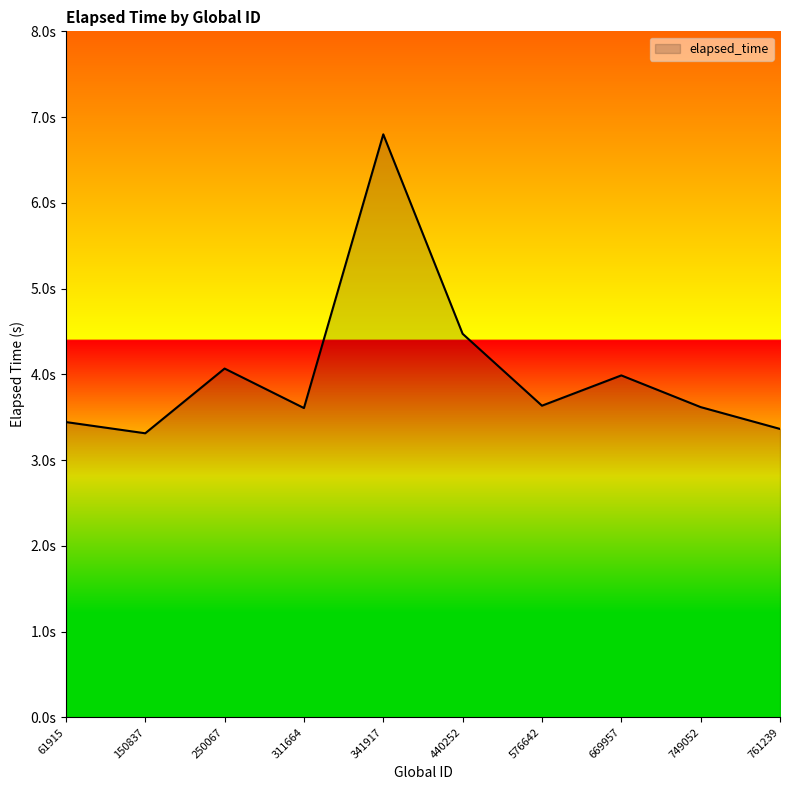

Does the chart display data point markers on the line(s)?

No